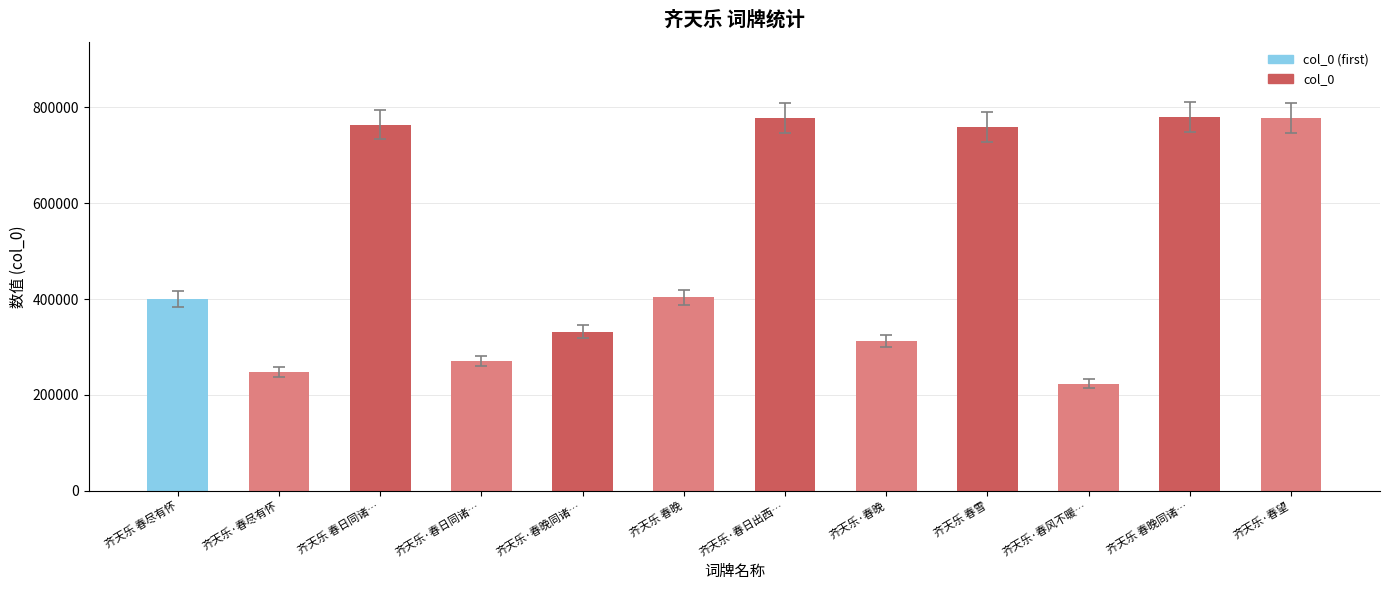

Approximately how many times larger is the value at 齐天乐·春尽有怀 compared to 齐天乐·春望?

0.3